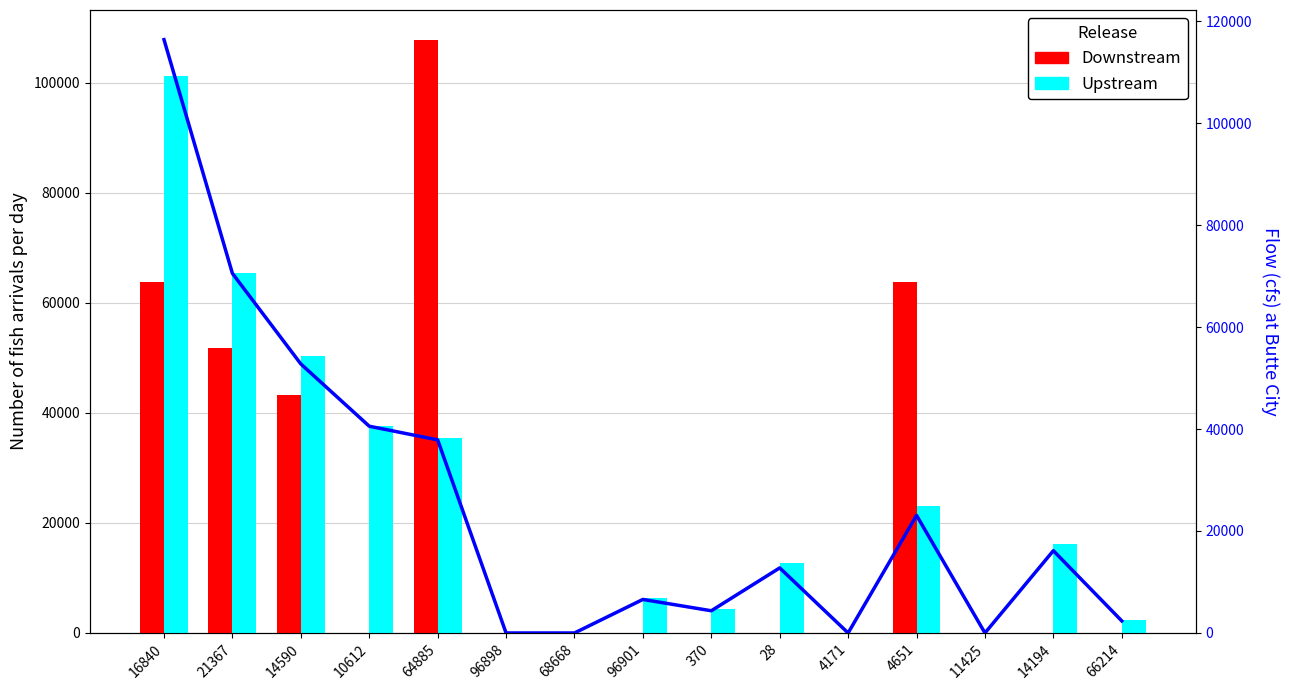

What is the average value of the Flow (cfs) at Butte City series?

25553.8